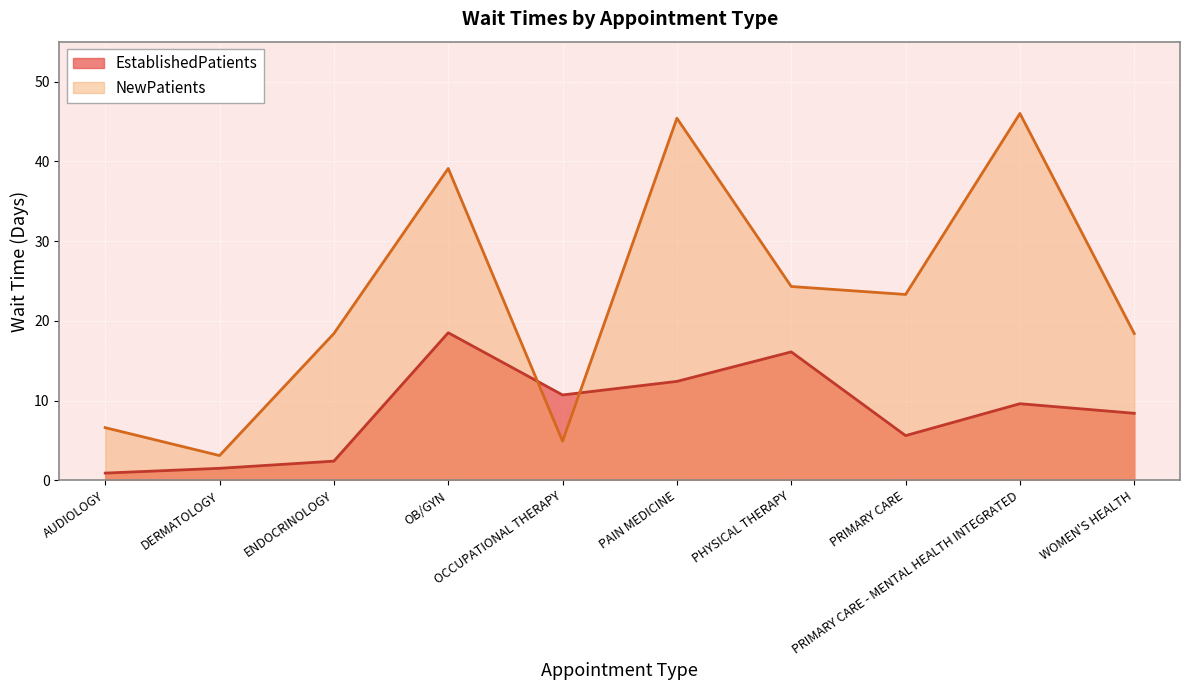

How many data points does each series have?

10